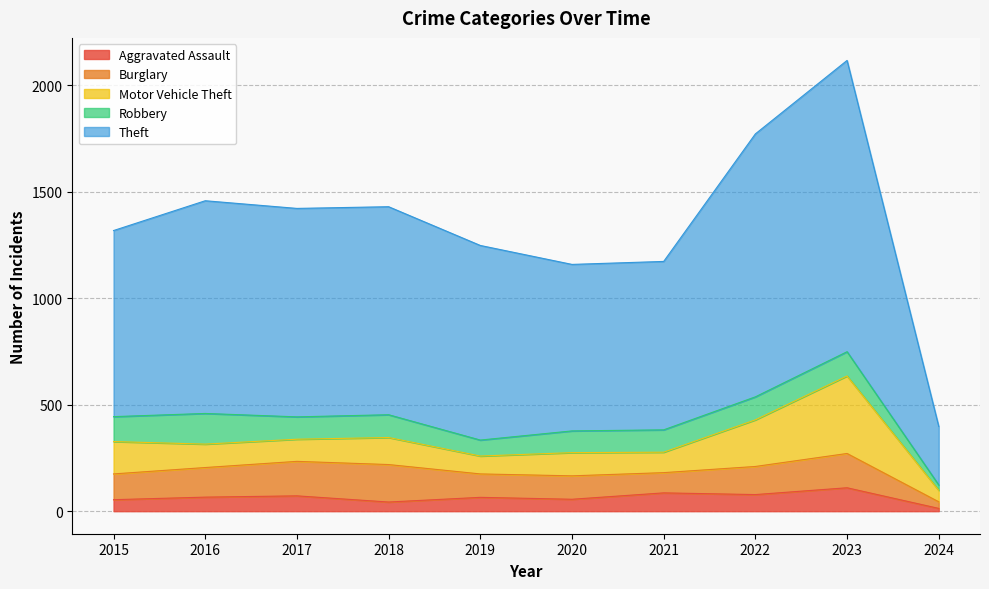

What is the difference between the second highest and second lowest values in the Aggravated Assault series?

43